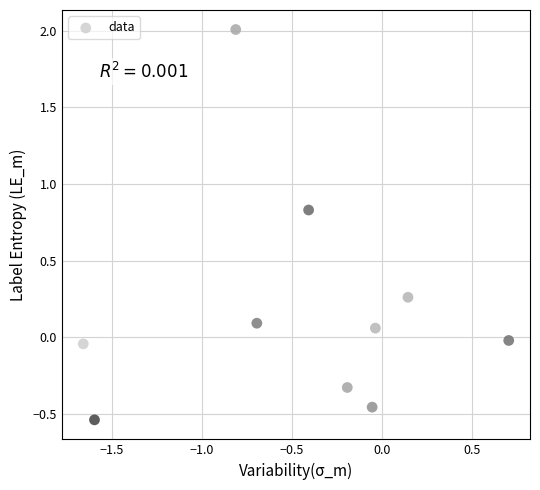

What is the range of Y values (max minus min)?

2.5